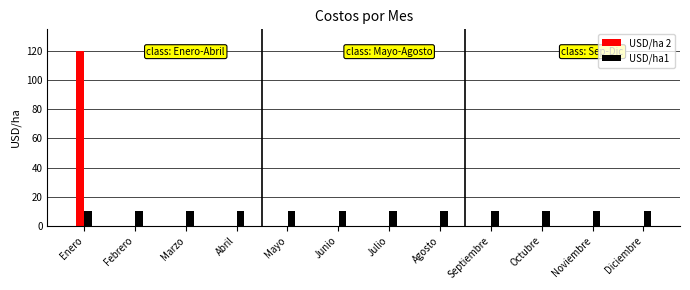

Reading left to right, list all the values displayed in this chart.

USD/ha 2: Enero=120	Febrero=0	Marzo=0	Abril=0	Mayo=0	Junio=0	Julio=0	Agosto=0	Septiembre=0	Octubre=0	Noviembre=0	Diciembre=0
USD/ha1: Enero=10	Febrero=10	Marzo=10	Abril=10	Mayo=10	Junio=10	Julio=10	Agosto=10	Septiembre=10	Octubre=10	Noviembre=10	Diciembre=10